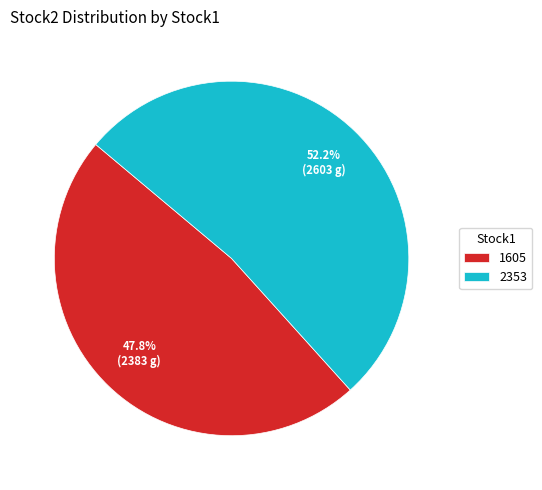

Does any single category account for the majority?

Yes